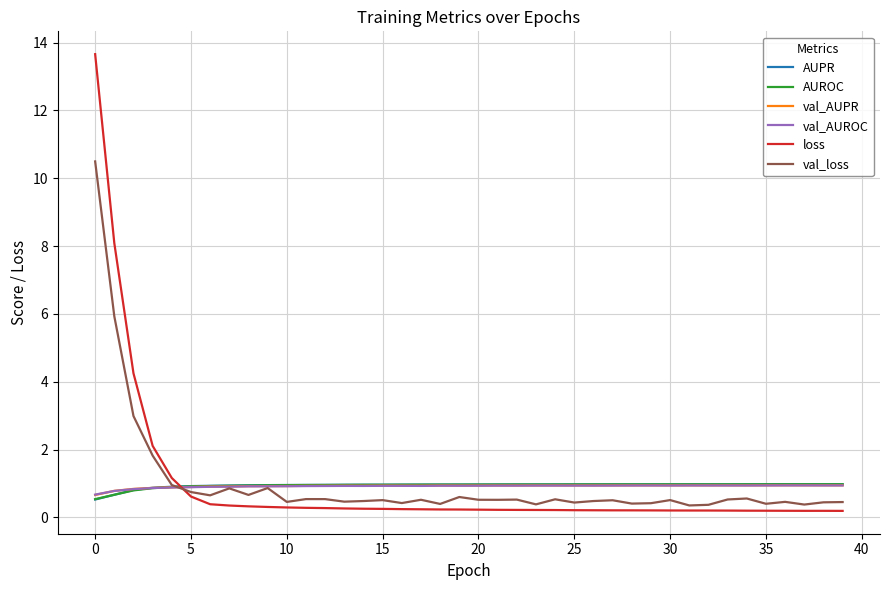

What is the minimum value for AUROC?

0.5